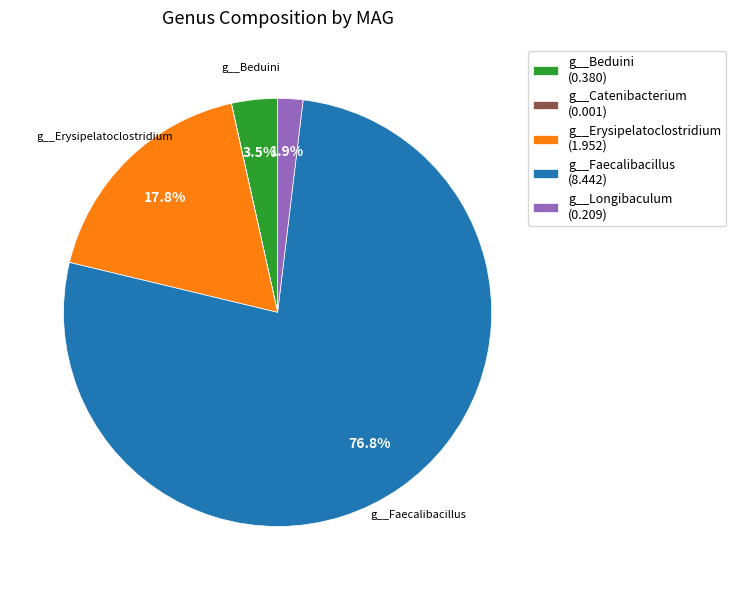

Which has a higher value, g__Longibaculum (0.209) or g__Erysipelatoclostridium (1.952)?

g__Erysipelatoclostridium (1.952)